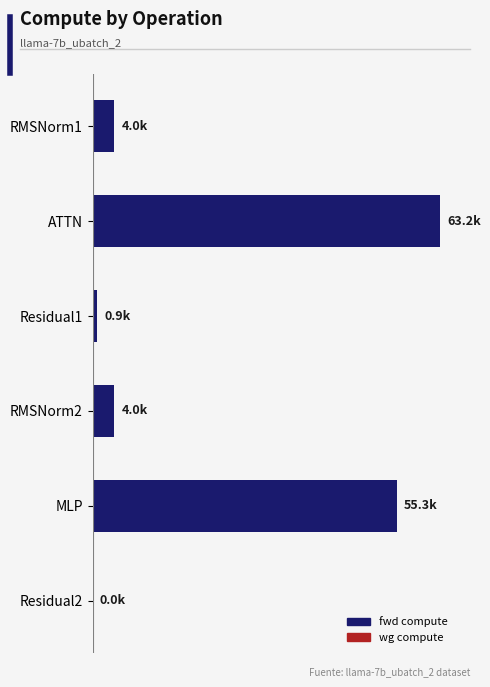

What is the change in value from RMSNorm1 to Residual1?

-3096.6